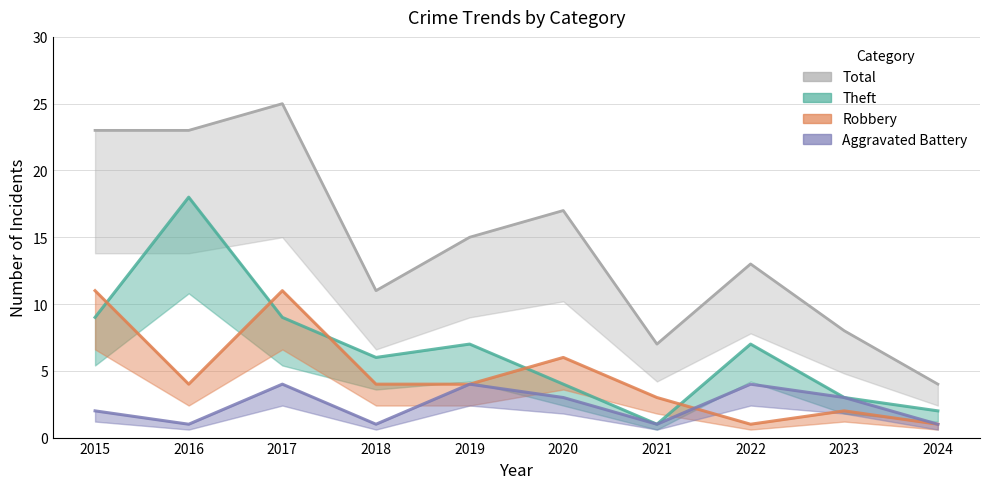

What is the minimum value shown in the chart?

1